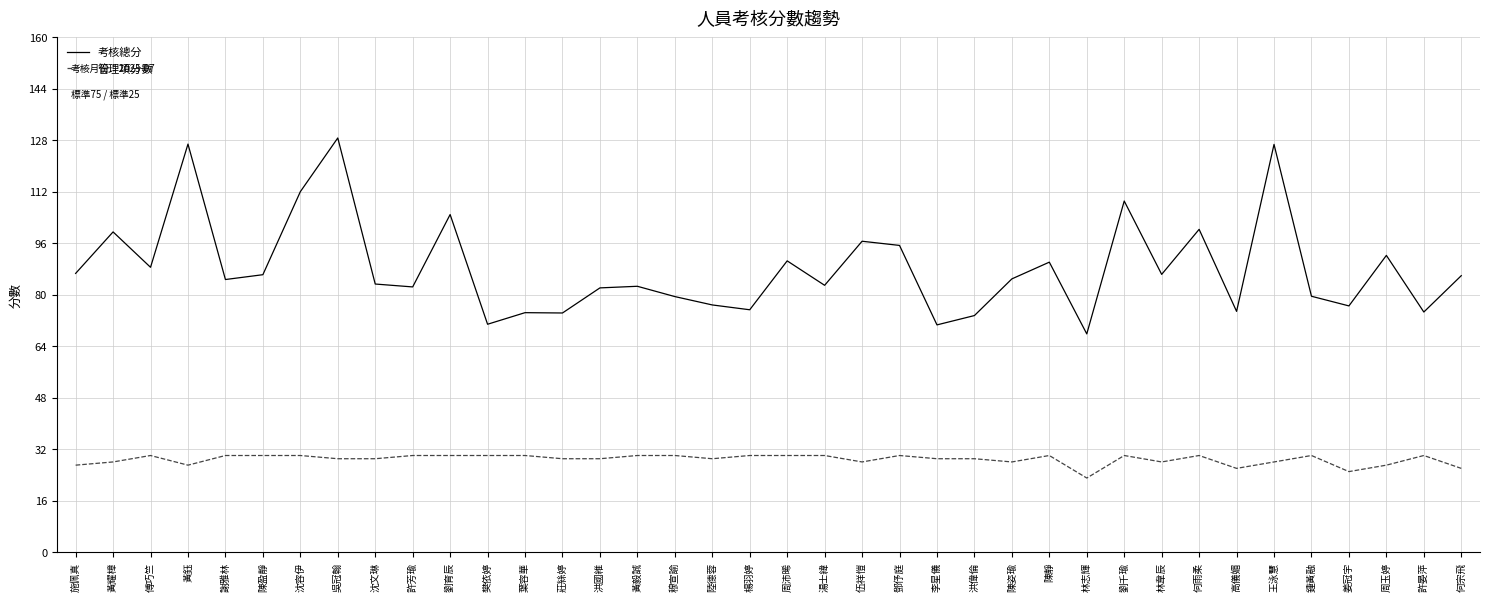

How many categories are shown in the chart?

38